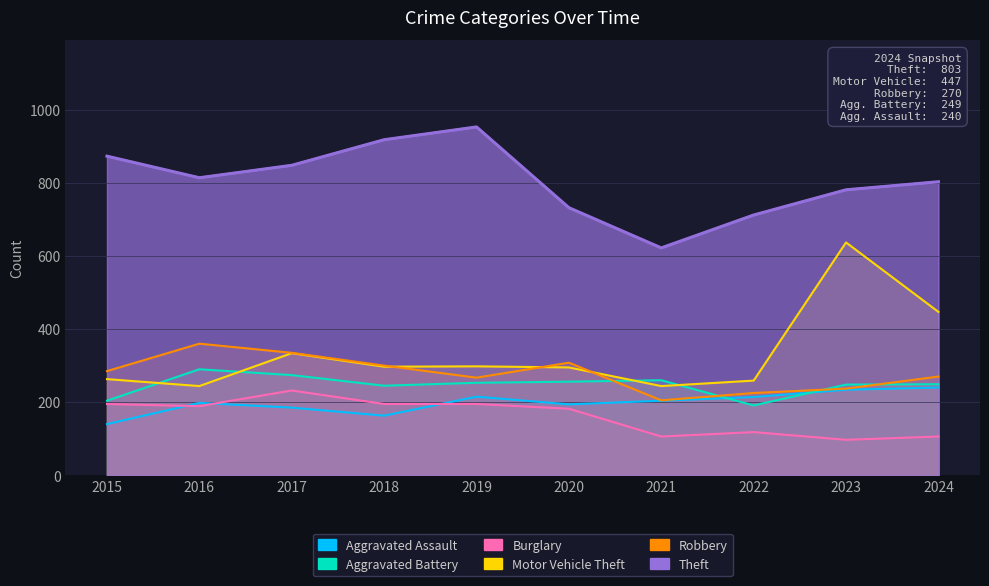

Reading left to right, extract all data points from this chart.

Aggravated Assault: 2015=140	2016=198	2017=185	2018=163	2019=215	2020=194	2021=204	2022=214	2023=234	2024=240
Aggravated Battery: 2015=204	2016=290	2017=274	2018=245	2019=253	2020=256	2021=260	2022=191	2023=248	2024=249
Burglary: 2015=195	2016=189	2017=232	2018=195	2019=195	2020=182	2021=106	2022=118	2023=97	2024=106
Motor Vehicle Theft: 2015=263	2016=244	2017=334	2018=297	2019=298	2020=295	2021=244	2022=259	2023=637	2024=447
Robbery: 2015=285	2016=360	2017=335	2018=300	2019=267	2020=308	2021=205	2022=225	2023=237	2024=270
Theft: 2015=873	2016=814	2017=848	2018=918	2019=953	2020=732	2021=622	2022=712	2023=781	2024=803